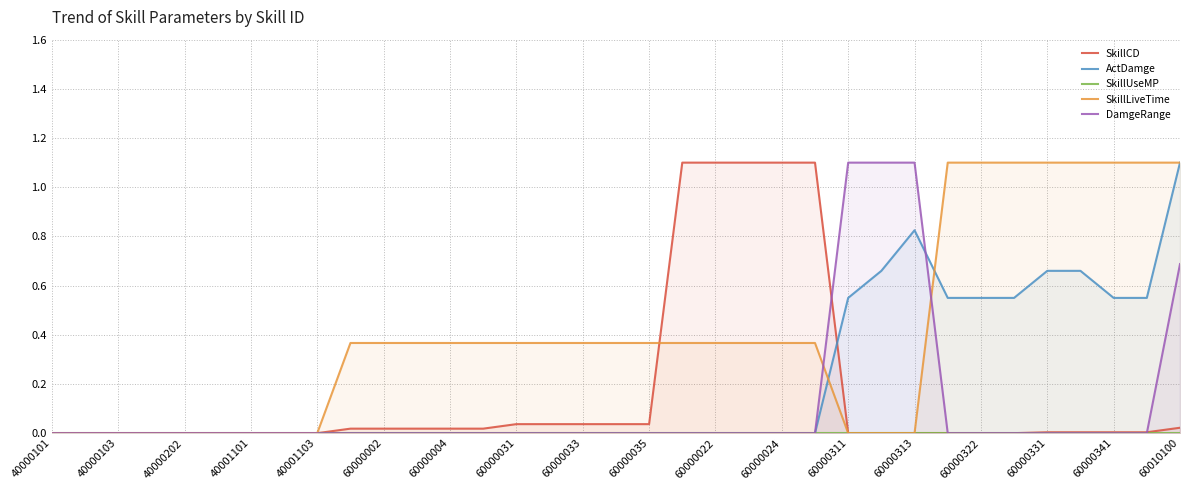

What is the difference between the maximum and minimum values in the SkillCD series?

1.1